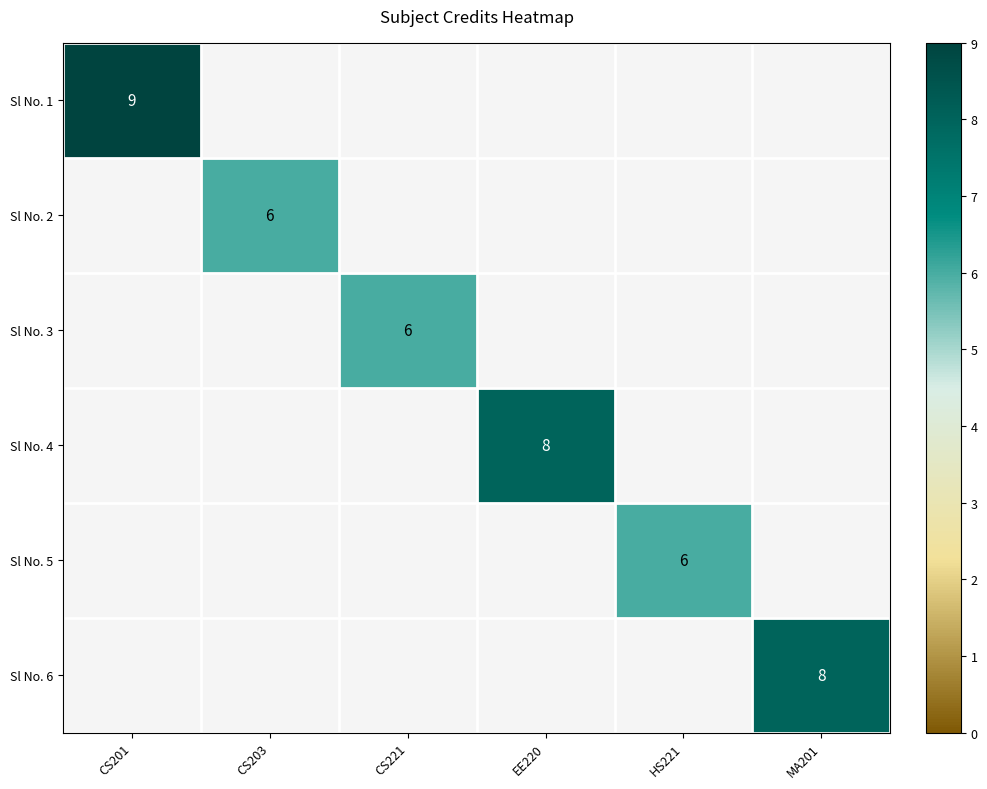

At how many categories does at least one series exceed 8?

1